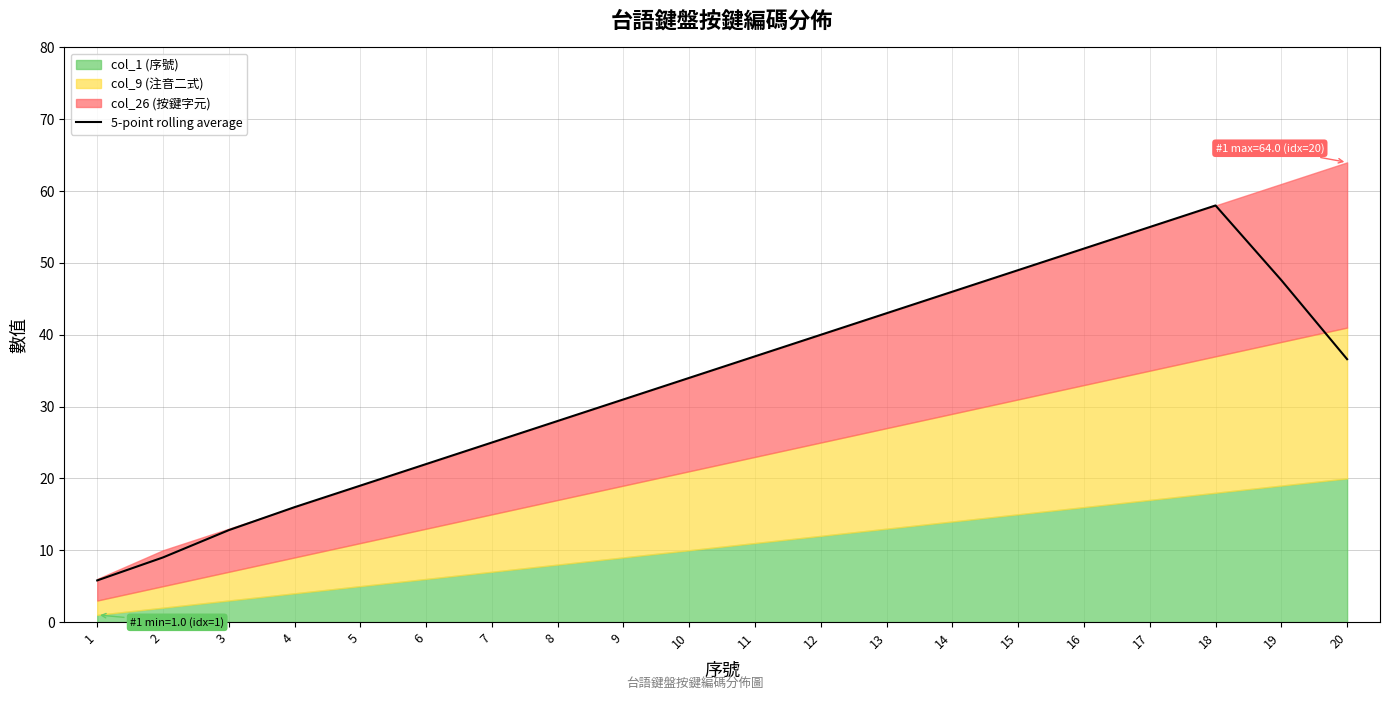

How many points are higher than both their immediate neighbors (excluding endpoints)?

1